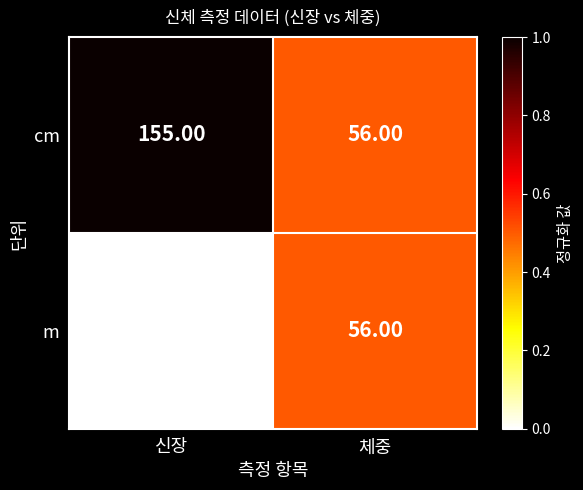

How many series are shown in this chart?

2